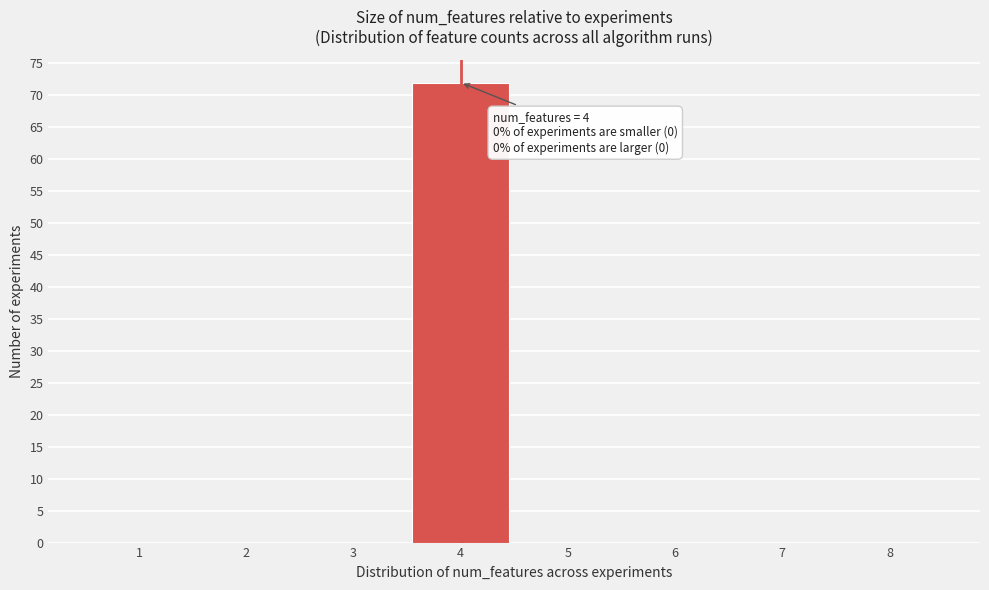

Which range on the x-axis has the tallest bar?

3.5 to 4.5